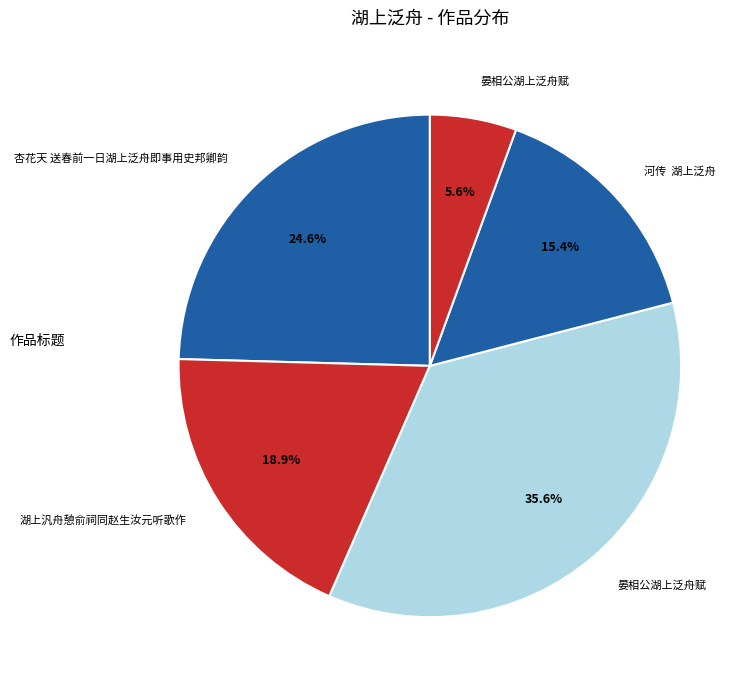

To the nearest percent, what is the difference between the largest and smallest slice percentages?

30%